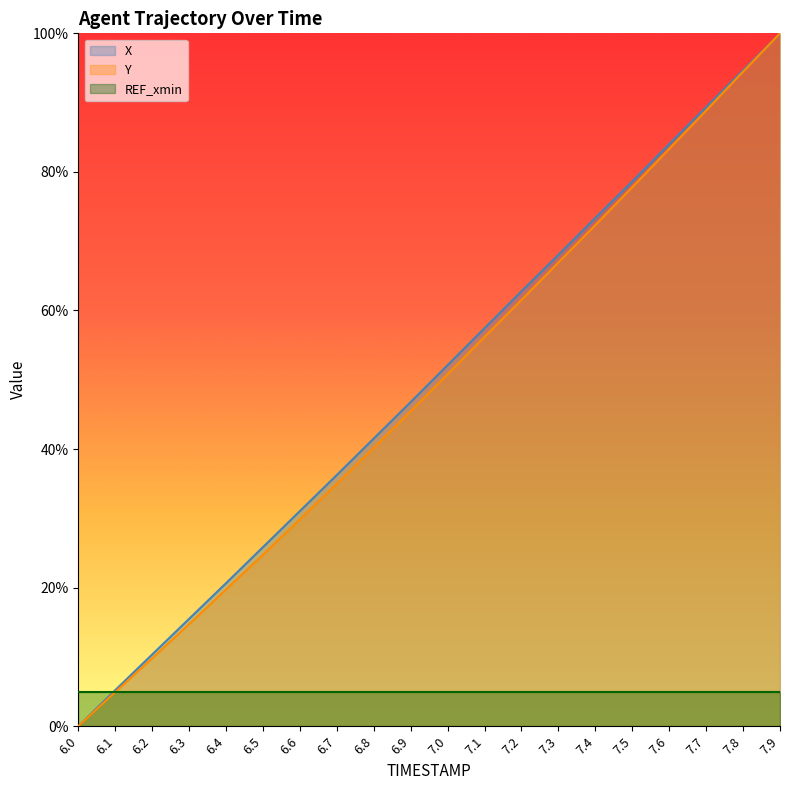

What are all the series names shown in the legend?

X, Y, REF_xmin